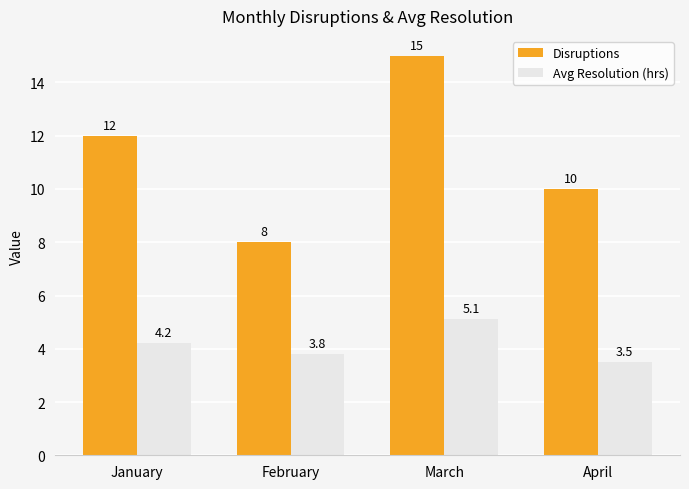

Reading left to right, list all the values displayed in this chart.

Disruptions: 12.0	8.0	15.0	10.0
Avg Resolution (hrs): 4.2	3.8	5.1	3.5